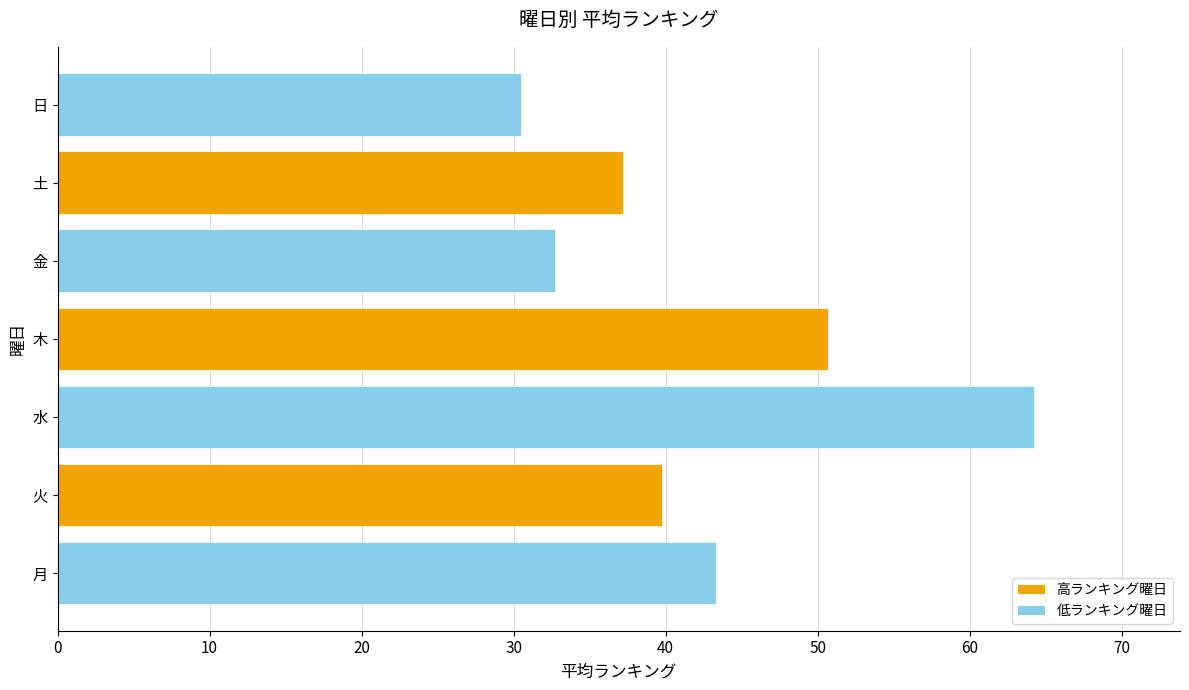

Which has a higher value, 火 or 日?

火